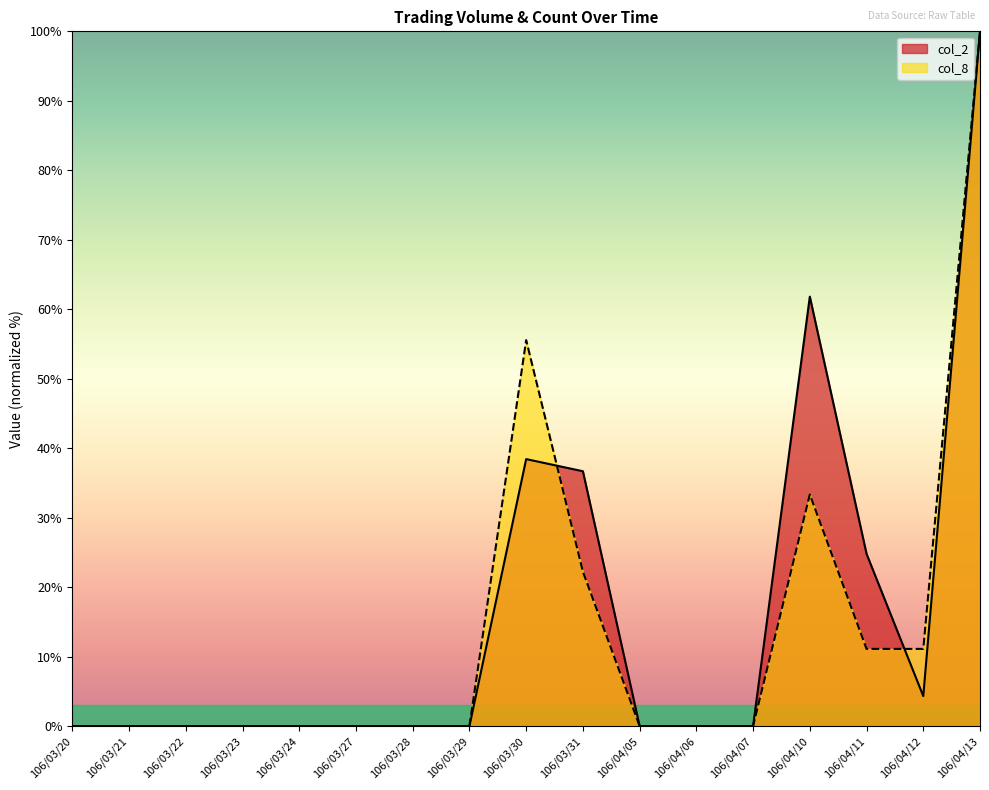

What is the average value of the col_8 series?

13.7